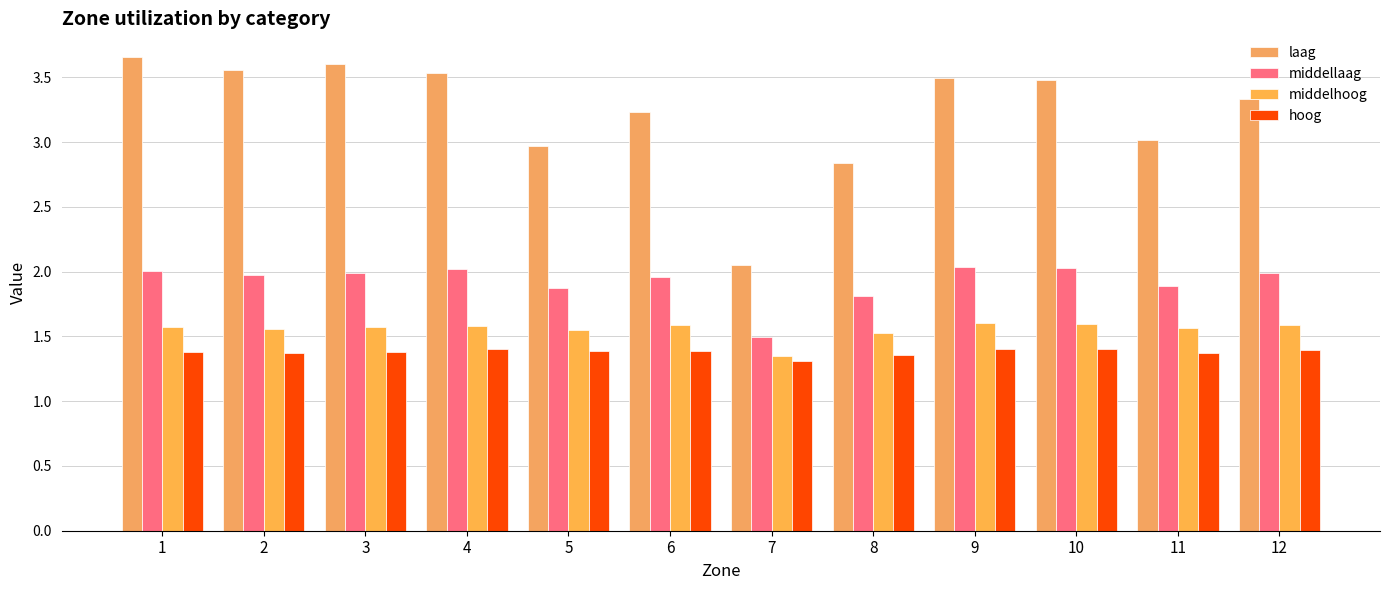

How many bars are there in each group?

4